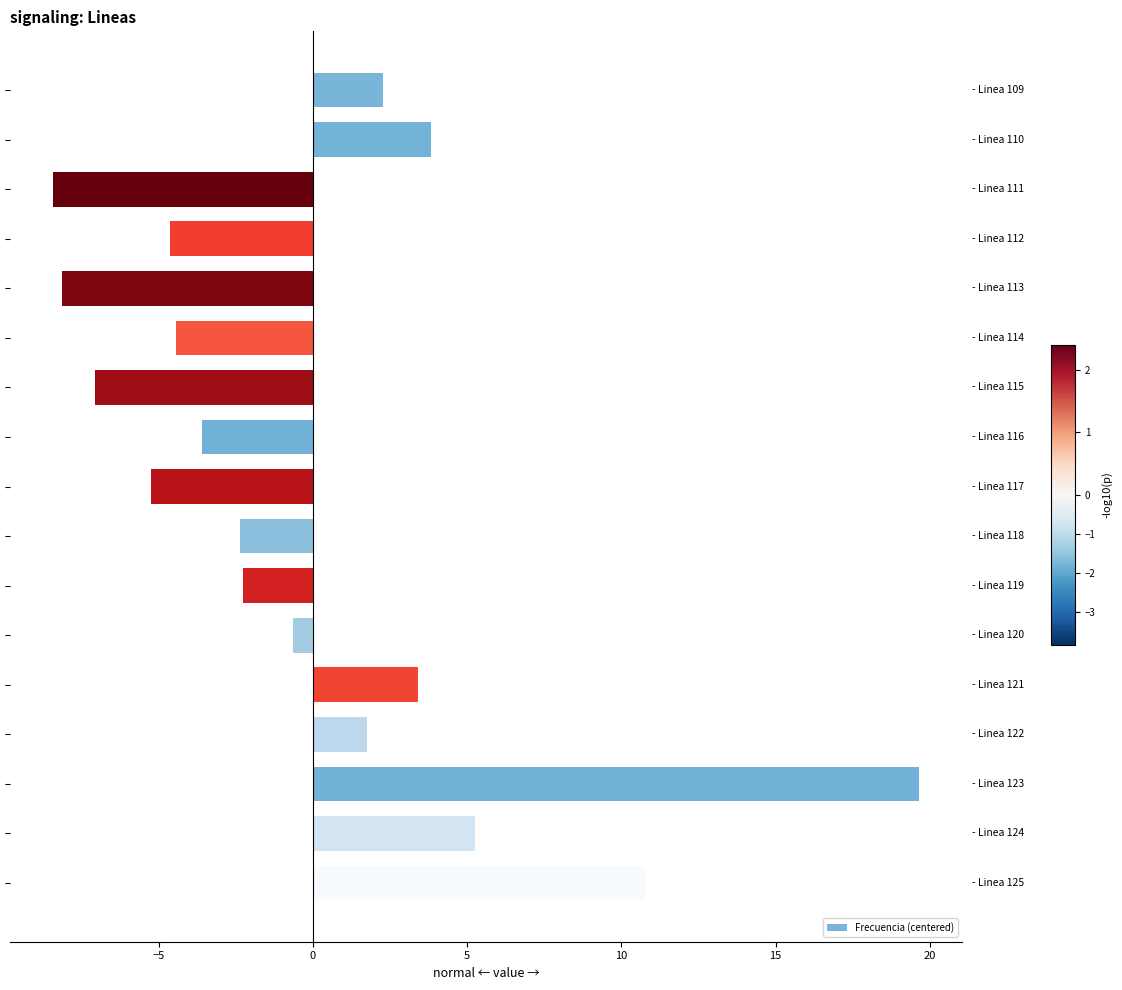

What is the value of the 1st bar from the top?

2.3